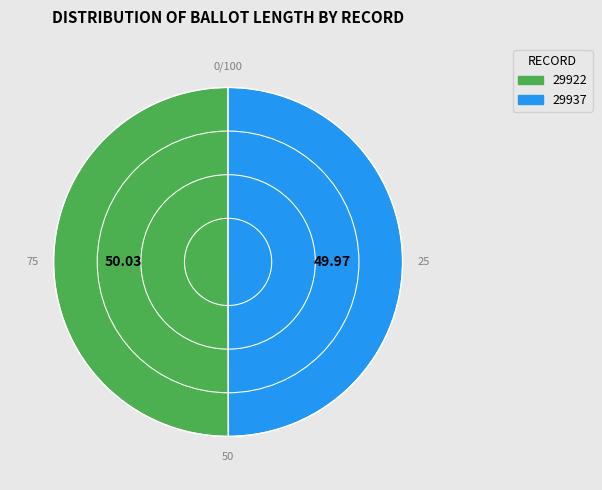

How many slices are in this pie chart?

2